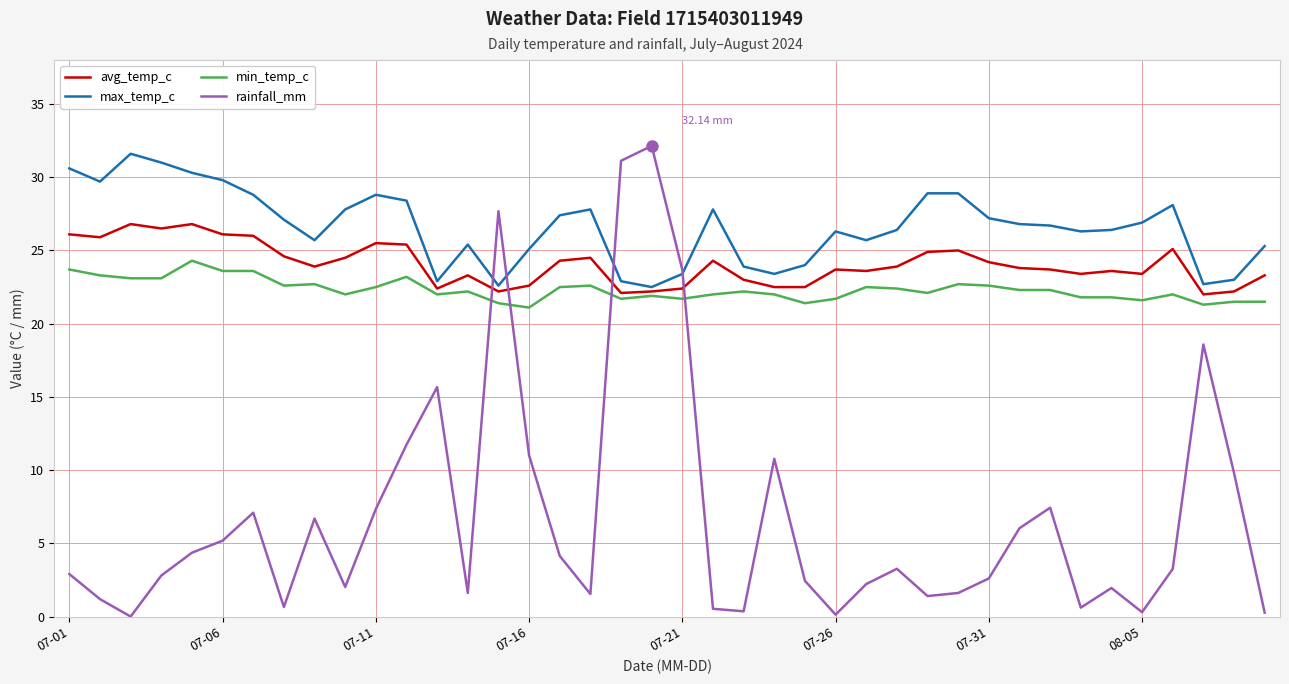

How many intersections are there between rainfall_mm and min_temp_c?

4